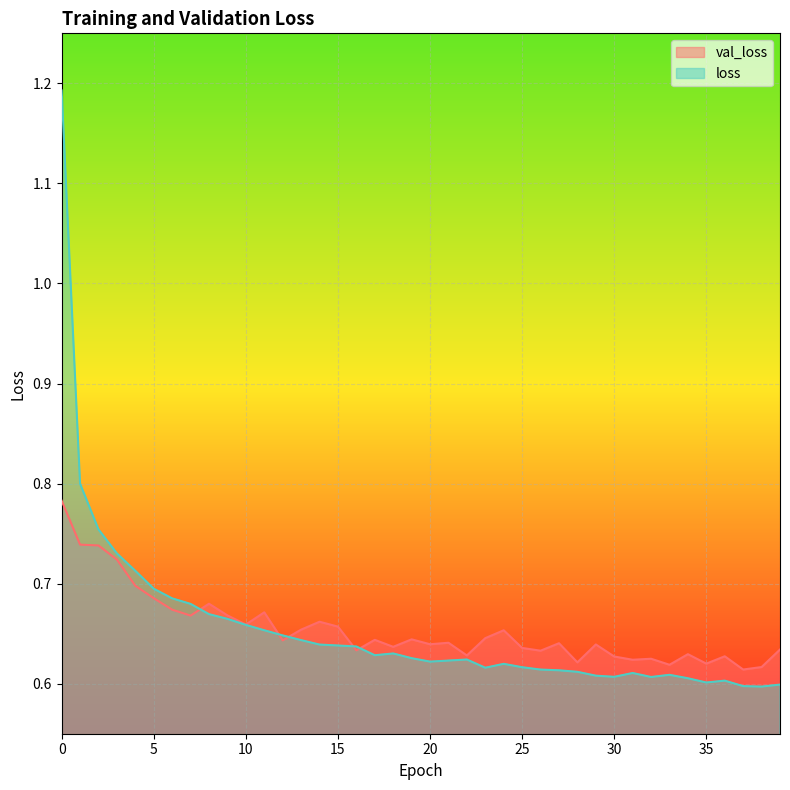

Rank the categories by loss value from lowest to highest.

38, 37, 39, 35, 36, 34, 32, 30, 29, 33, 31, 28, 27, 26, 23, 25, 24, 20, 21, 22, 19, 17, 18, 16, 15, 14, 13, 12, 11, 10, 9, 8, 7, 6, 5, 4, 3, 2, 1, 0